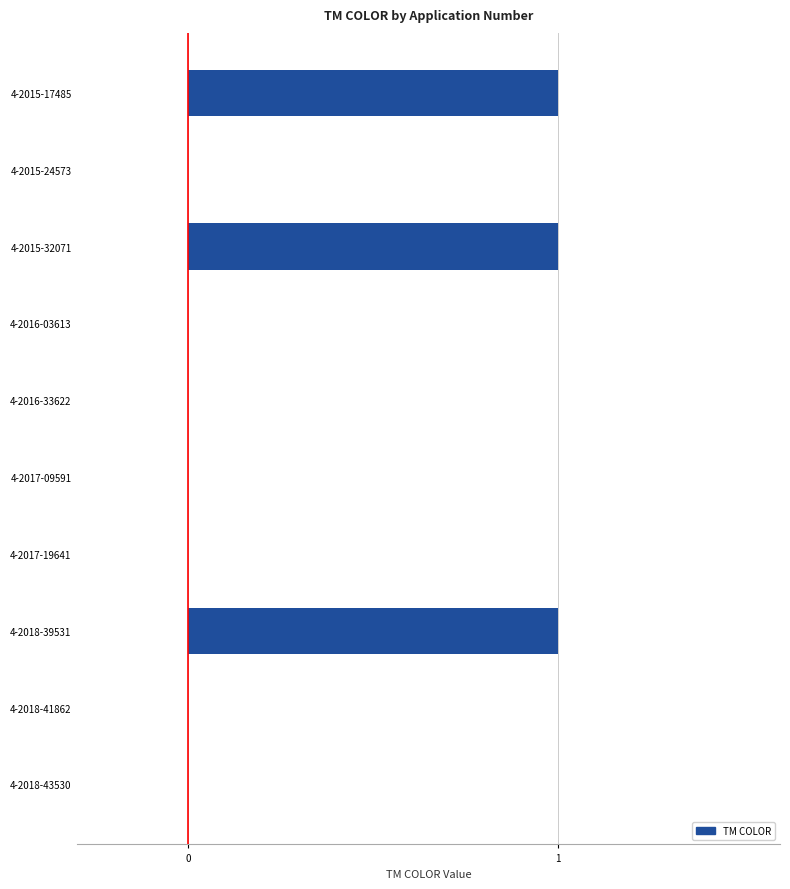

What is the change in value from 4-2016-33622 to 4-2018-39531?

+1